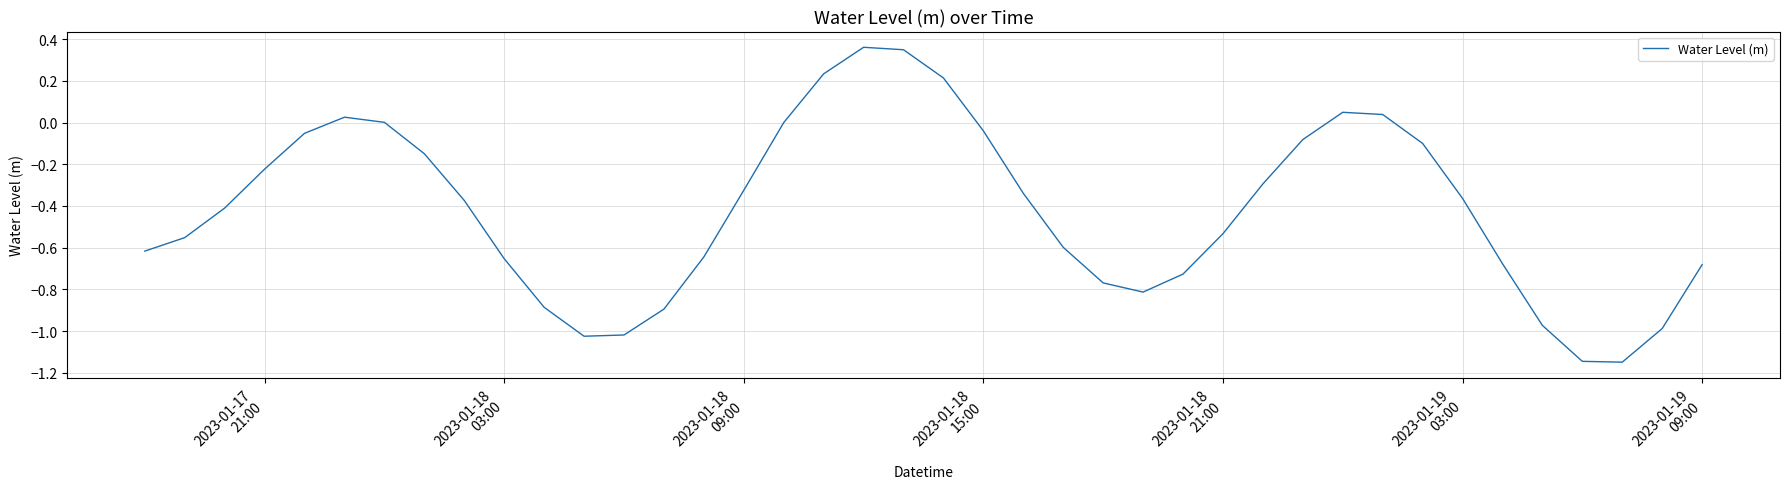

What is the difference between the maximum and minimum values?

1.5